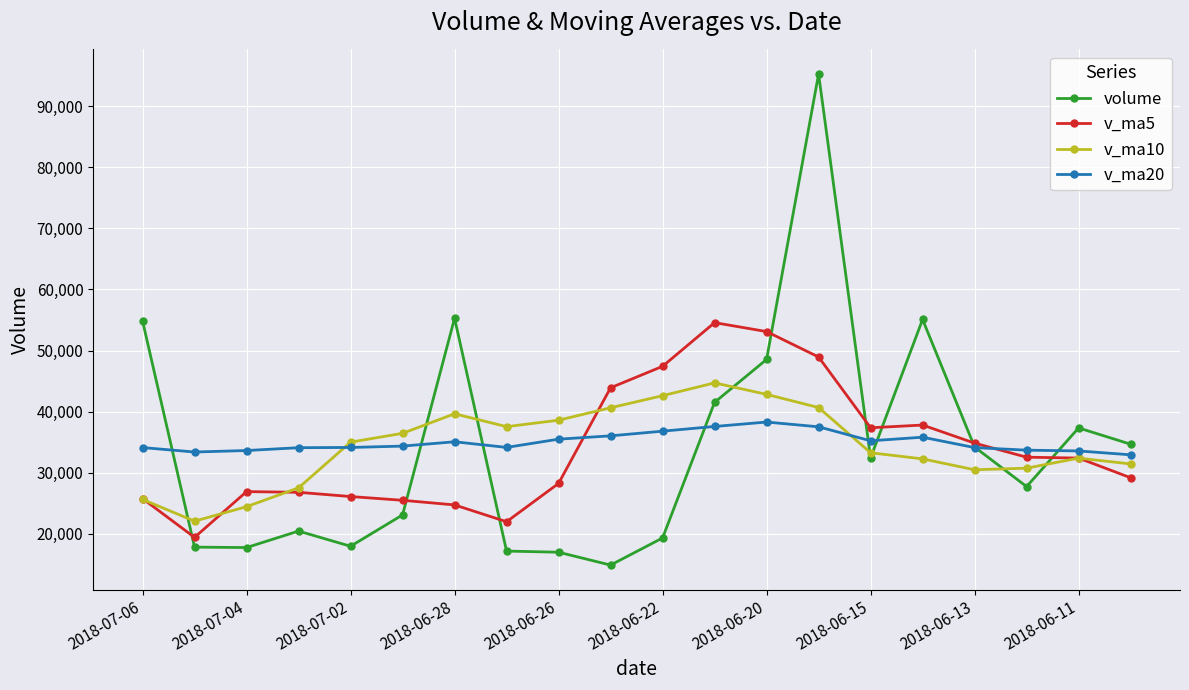

What is the greatest value displayed?

95259.7